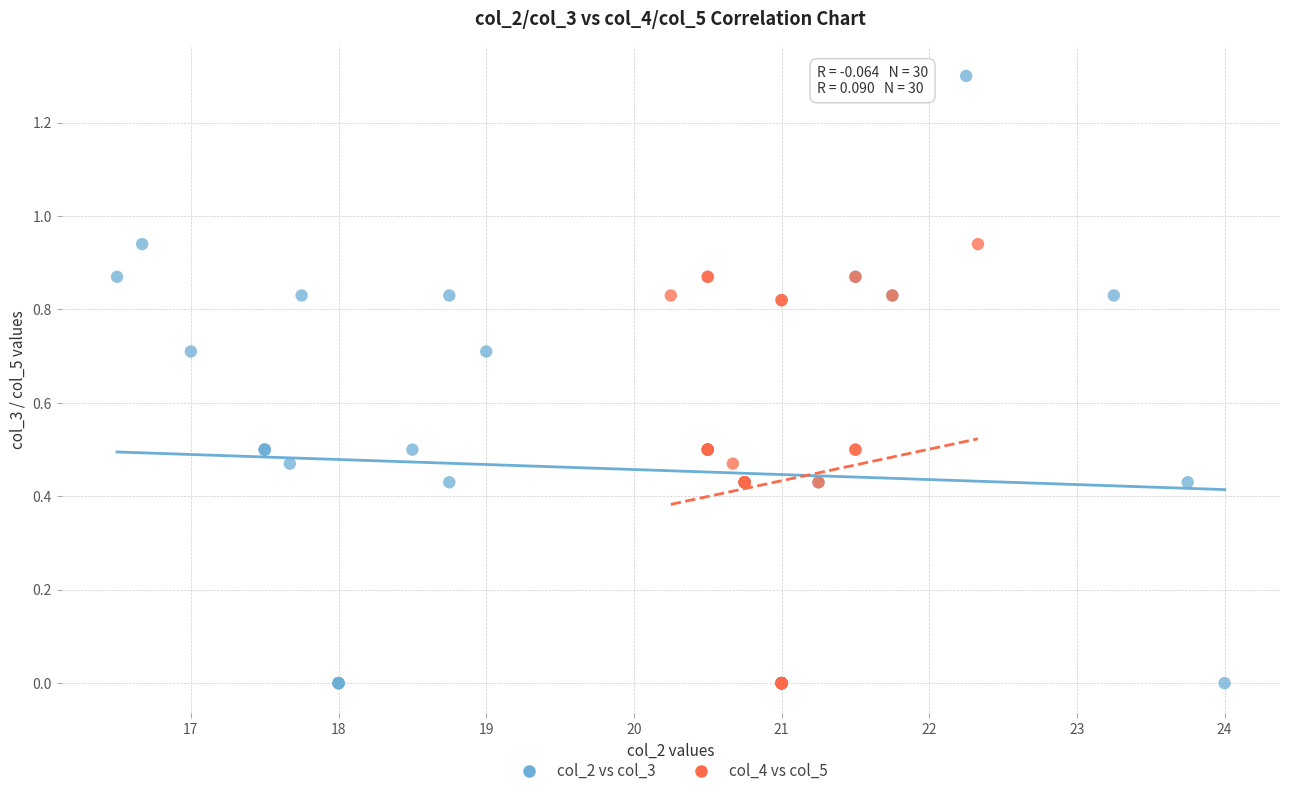

Which series has the largest Y range (max minus min)?

col_2 vs col_3